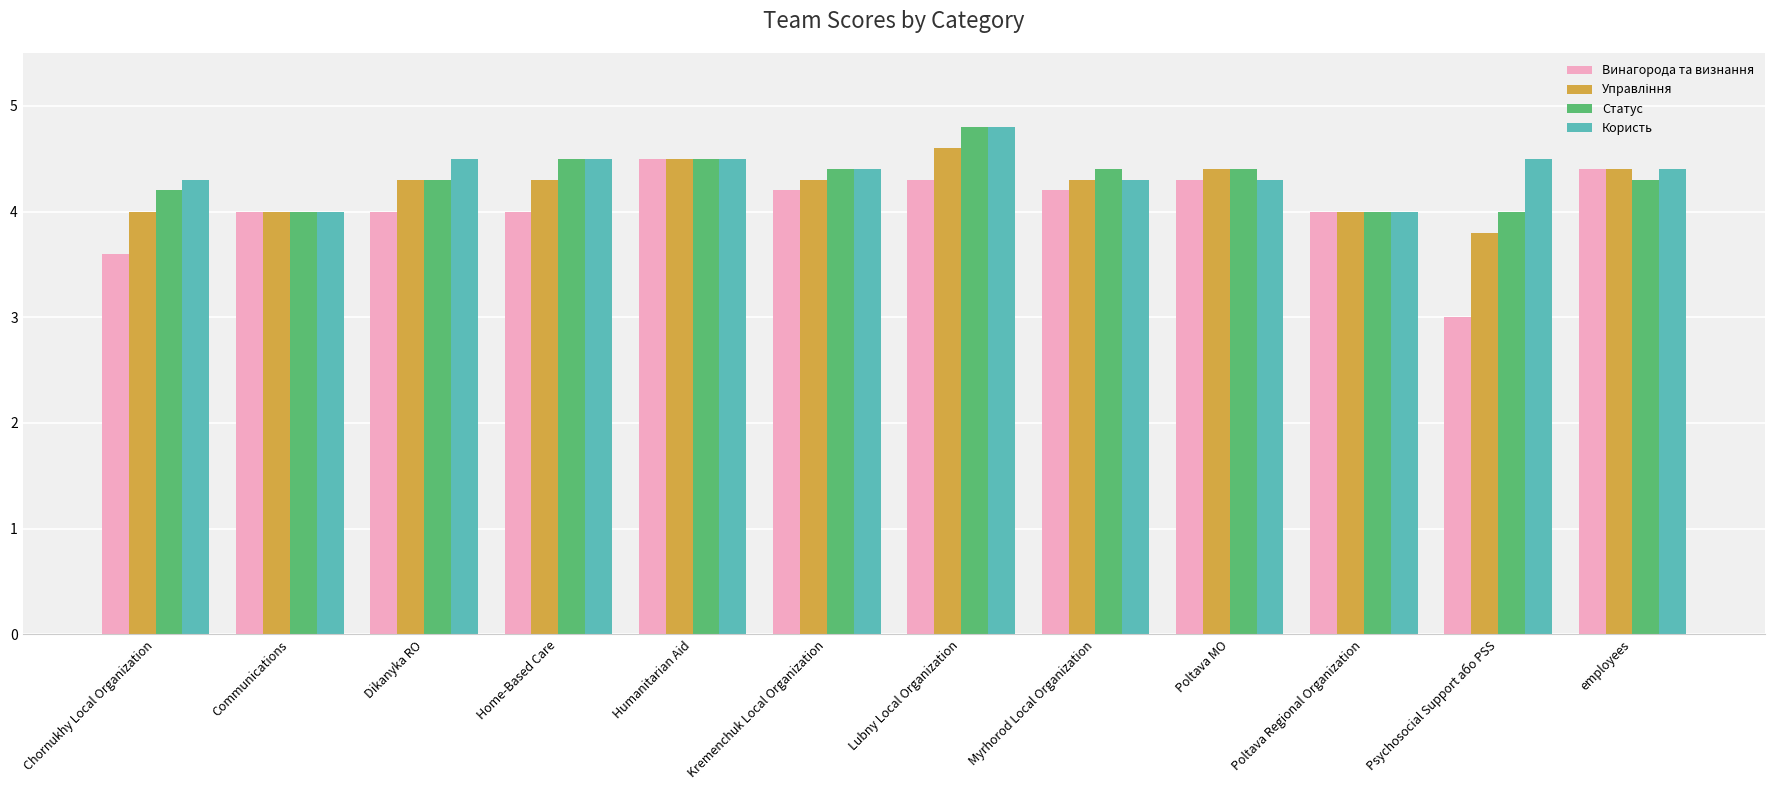

What is the minimum value shown in the chart?

3.0